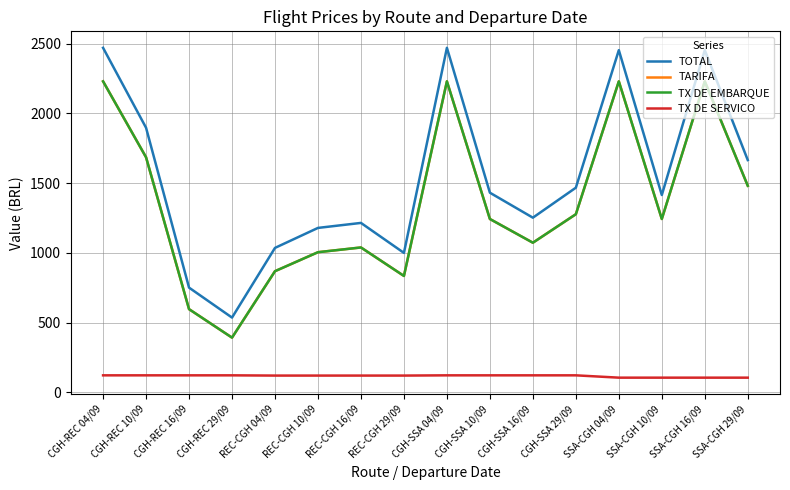

True or false: TX DE SERVICO and TARIFA cross at least once.

False